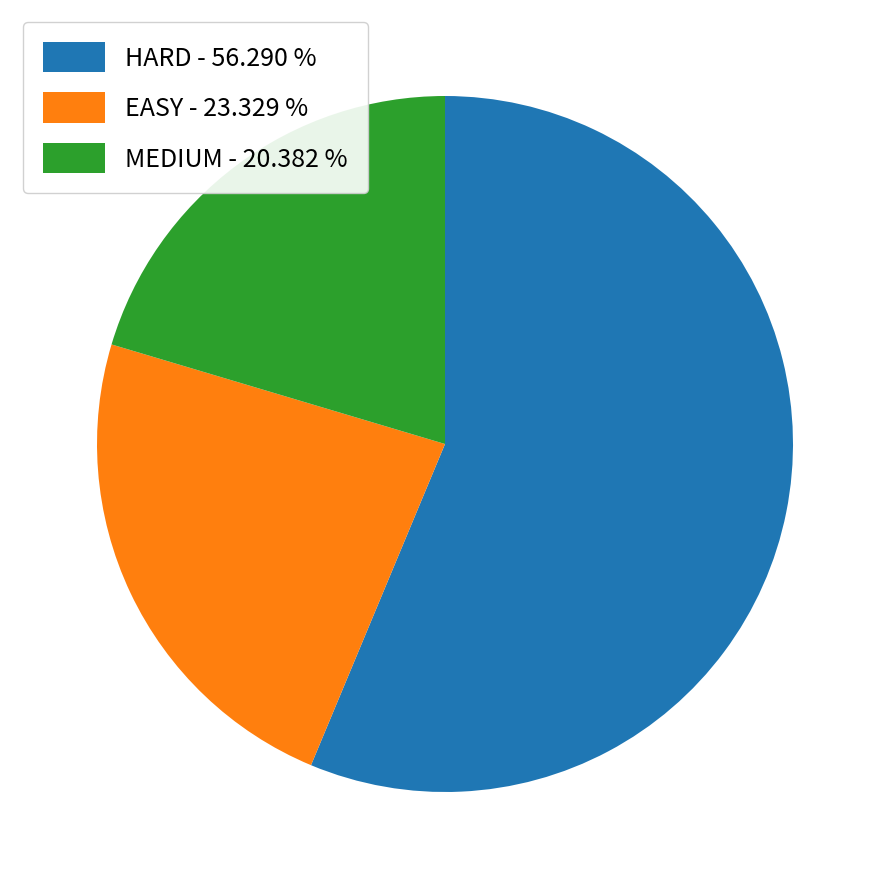

Does MEDIUM - 20.382 % account for over 50% of the chart?

No